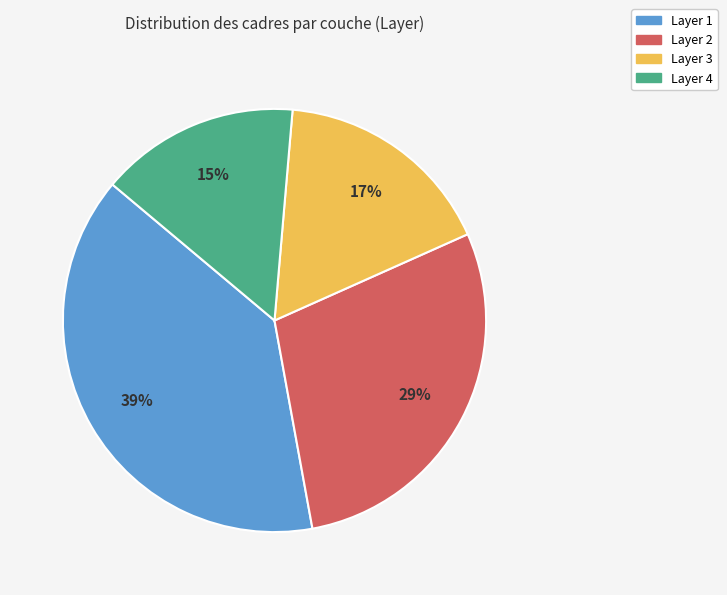

To the nearest percent, what is the combined percentage of Layer 4 and Layer 2?

44%